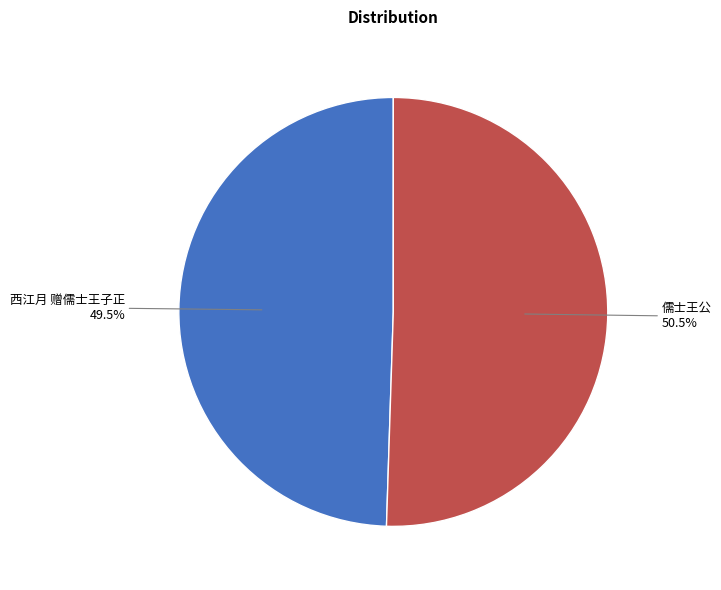

Does any single category account for the majority?

Yes